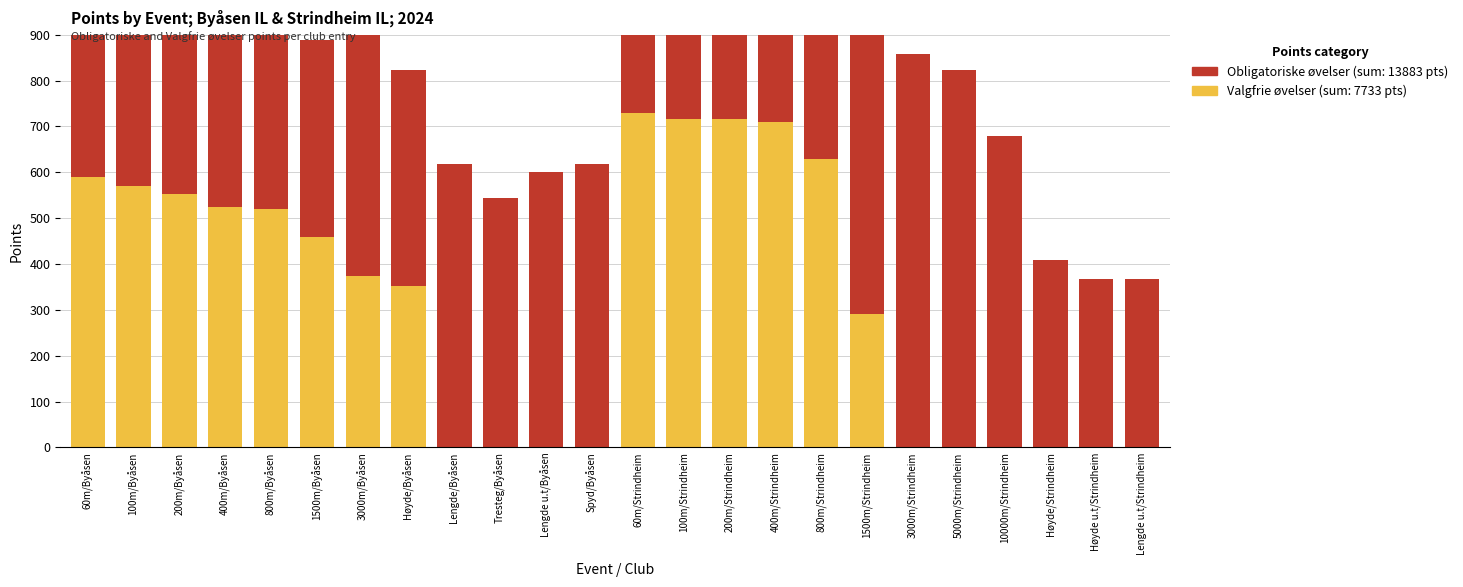

Which series changed the most between Spyd/Byåsen and Høyde u.t/Strindheim?

Obligatoriske øvelser